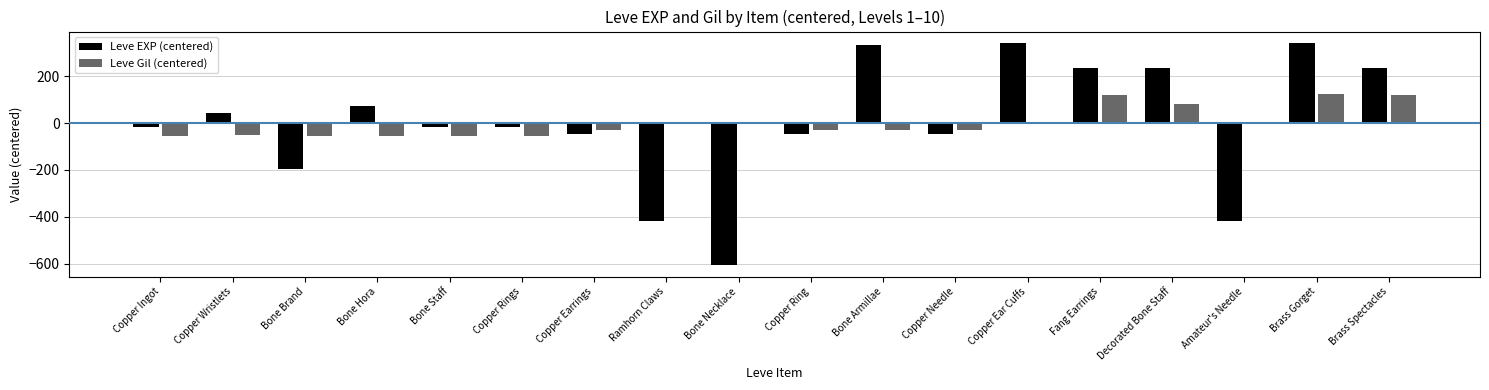

How many values in Leve EXP (centered) are above zero?

8